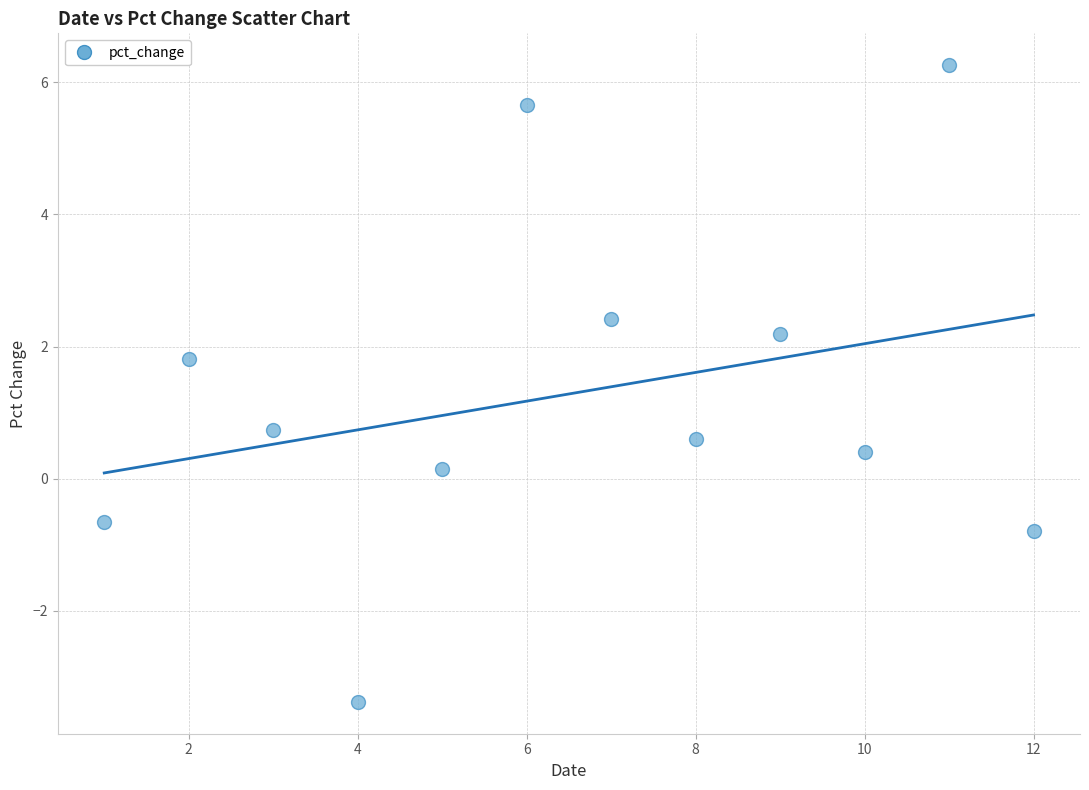

What Y value in the scatter plot is closest to 1?

0.7